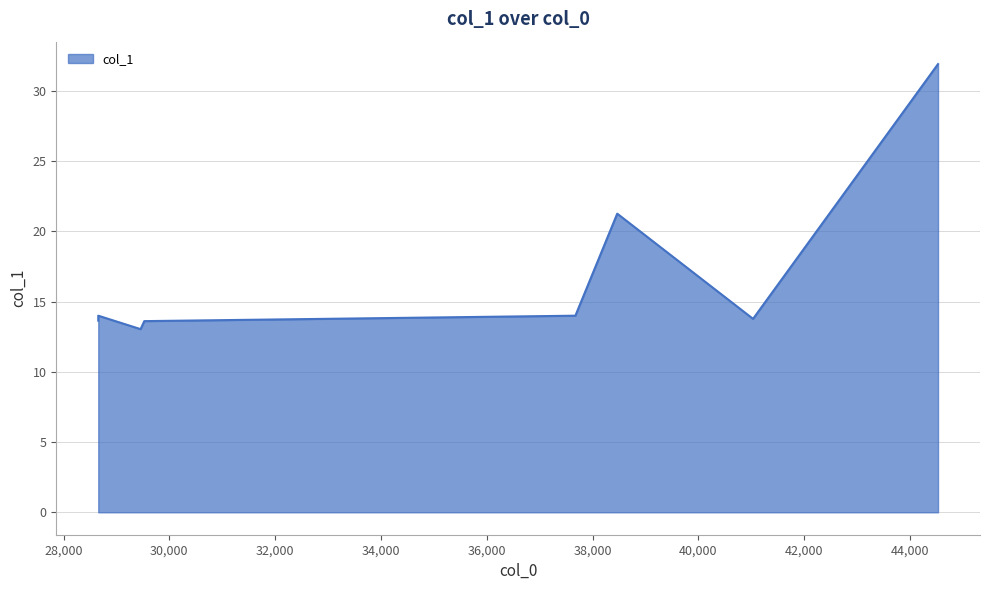

What is the value of the 1st point from the left?

13.6